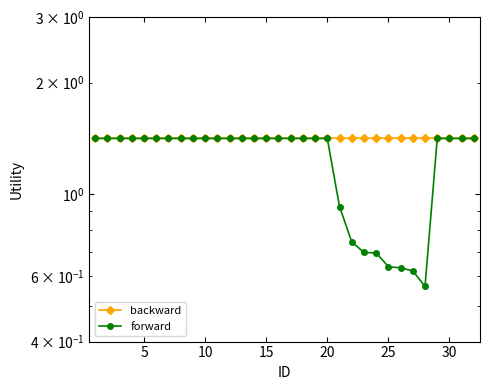

True or false: forward and backward intersect in this chart.

False